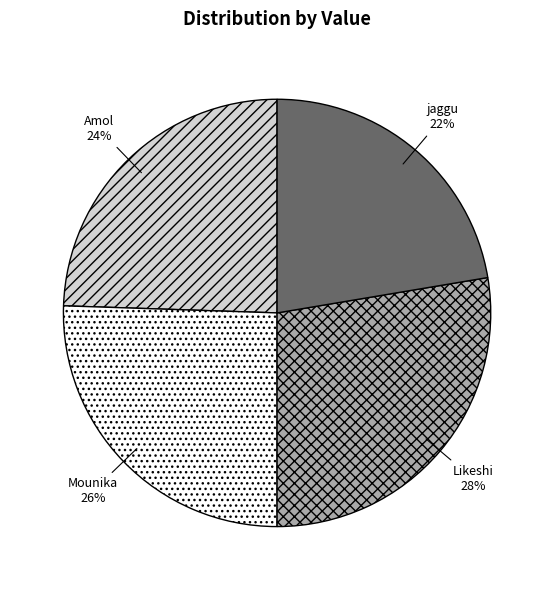

Which slice is the smallest?

jaggu